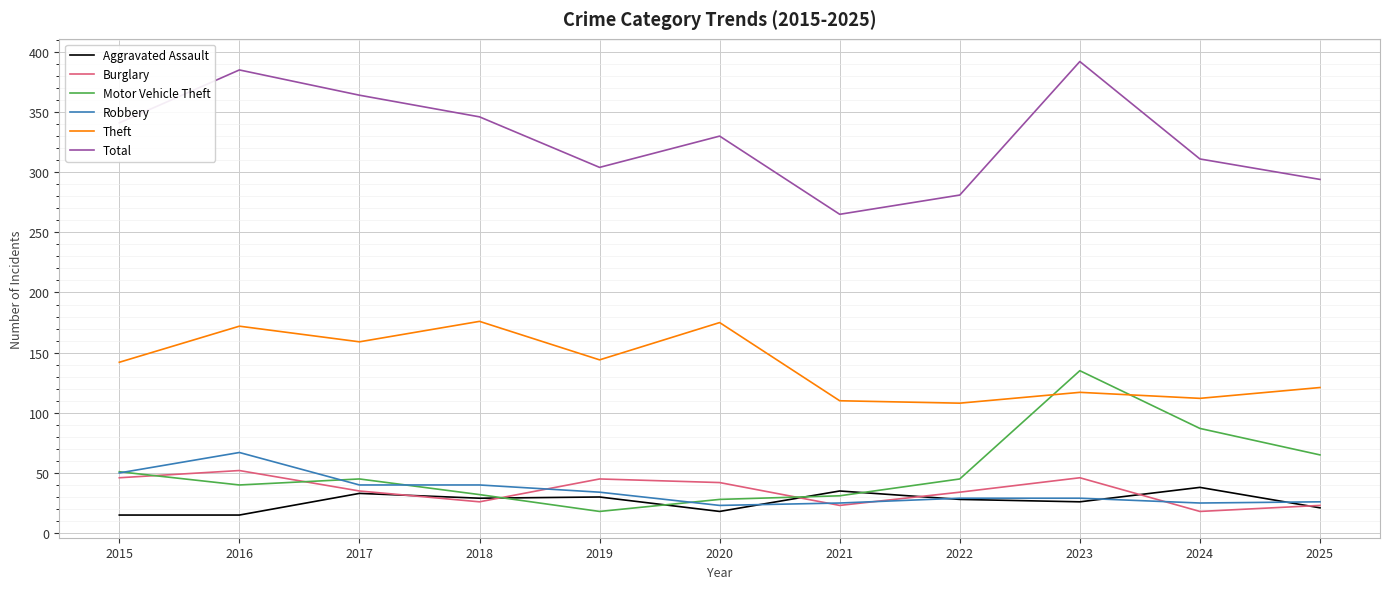

Which series ends up on top after the final intersection of Burglary and Motor Vehicle Theft?

Motor Vehicle Theft